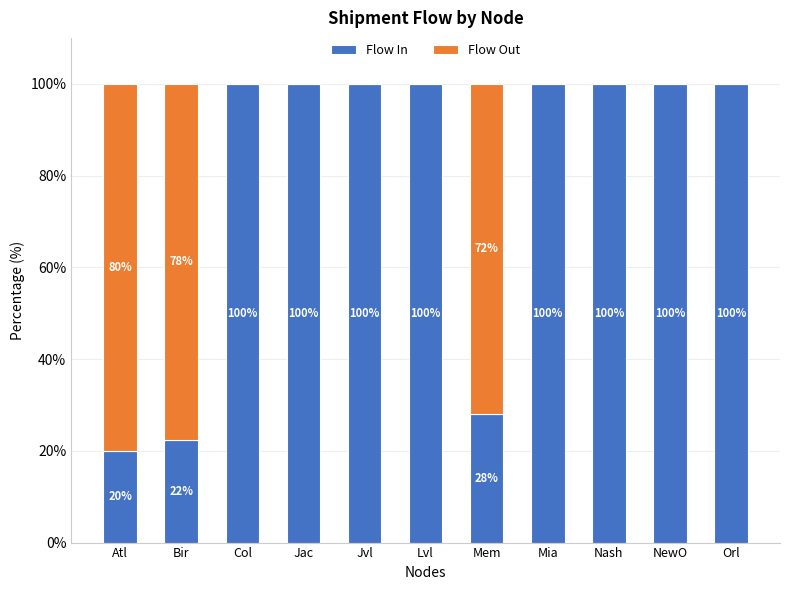

What is the maximum value for Flow In?

100.0